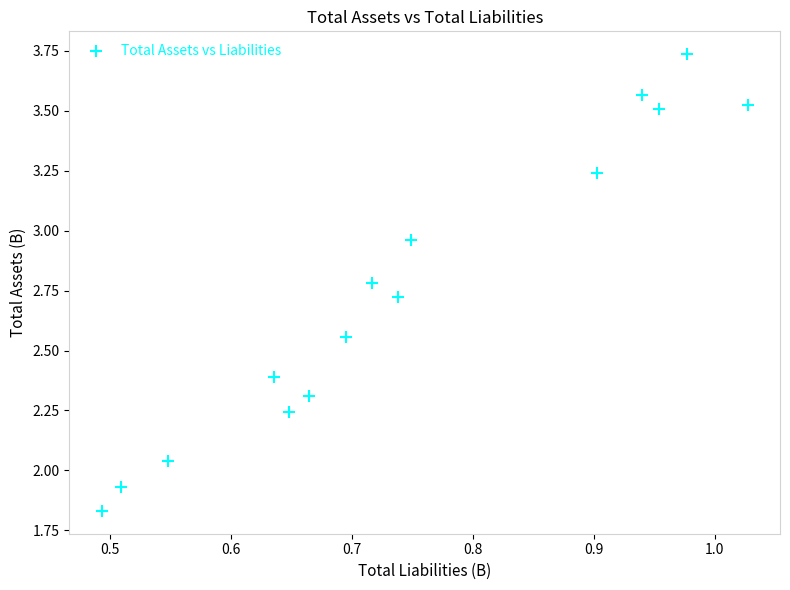

What is the range of X values (max minus min)?

0.5